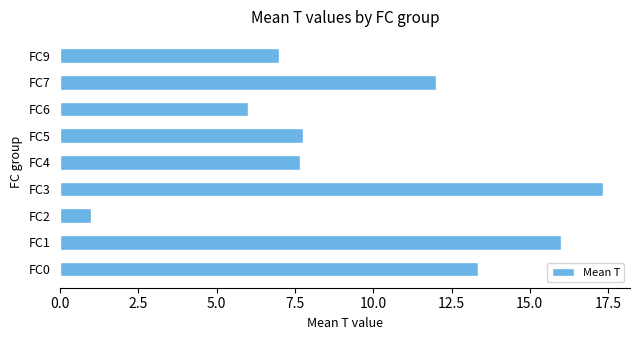

Between FC5 and FC0, which is larger?

FC0